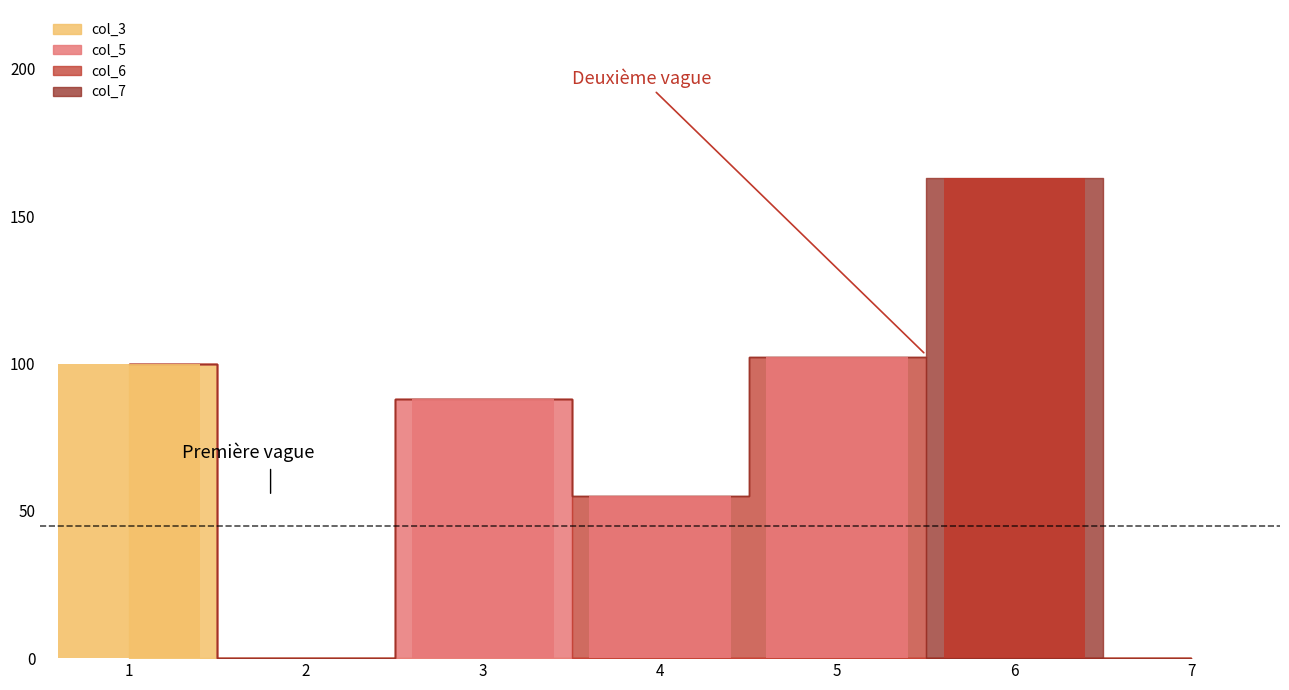

Reading right to left, transcribe all the data shown in this chart.

col_3: 0.0	0.0	0.0	0.0	0.0	0.0	100.0
col_5: 0.0	0.0	0.0	0.0	88.0	0.0	0.0
col_6: 0.0	0.0	102.2	55.2	0.0	0.0	0.0
col_7: 0.0	163.0	0.0	0.0	0.0	0.0	0.0